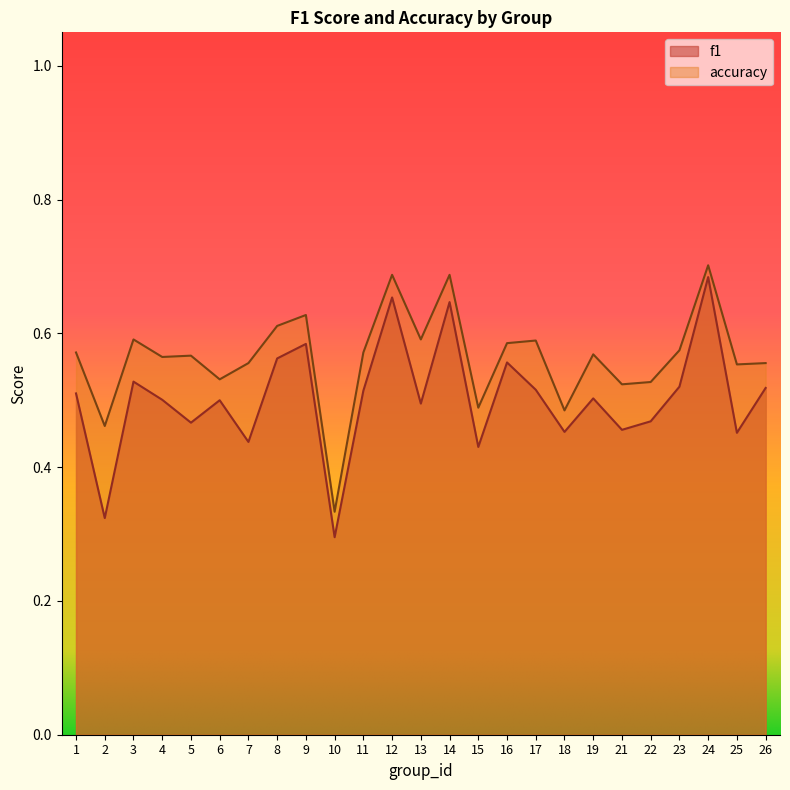

True or false: accuracy has a value of 0.8 at 6.

False